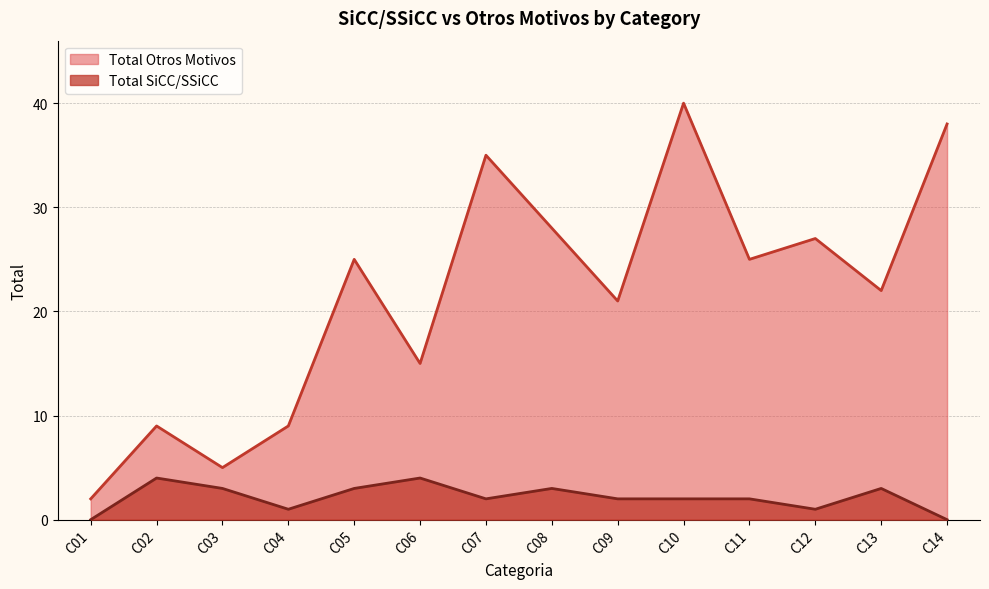

True or false: Total SiCC/SSiCC and Total Otros Motivos cross at least once.

False